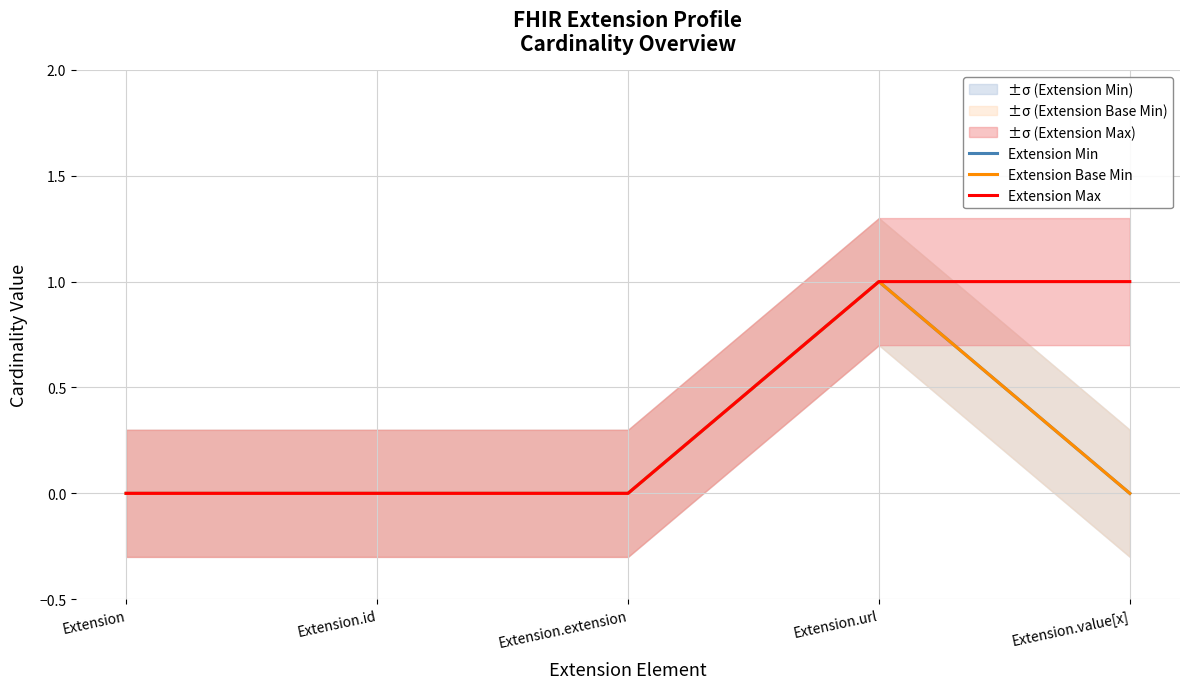

Rank the categories by Extension Min value from lowest to highest.

Extension, Extension.id, Extension.extension, Extension.value[x], Extension.url